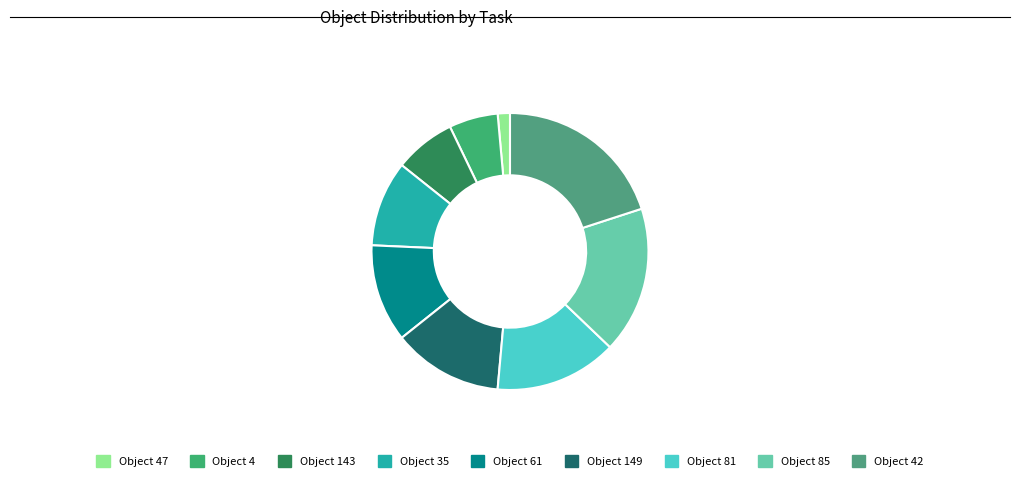

How many segments does this pie chart have?

9